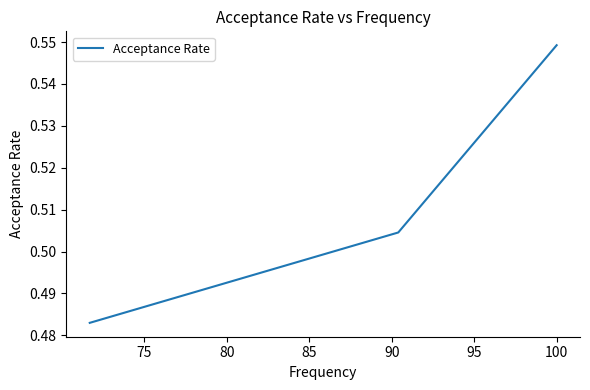

How many values are between 0 and 1?

3